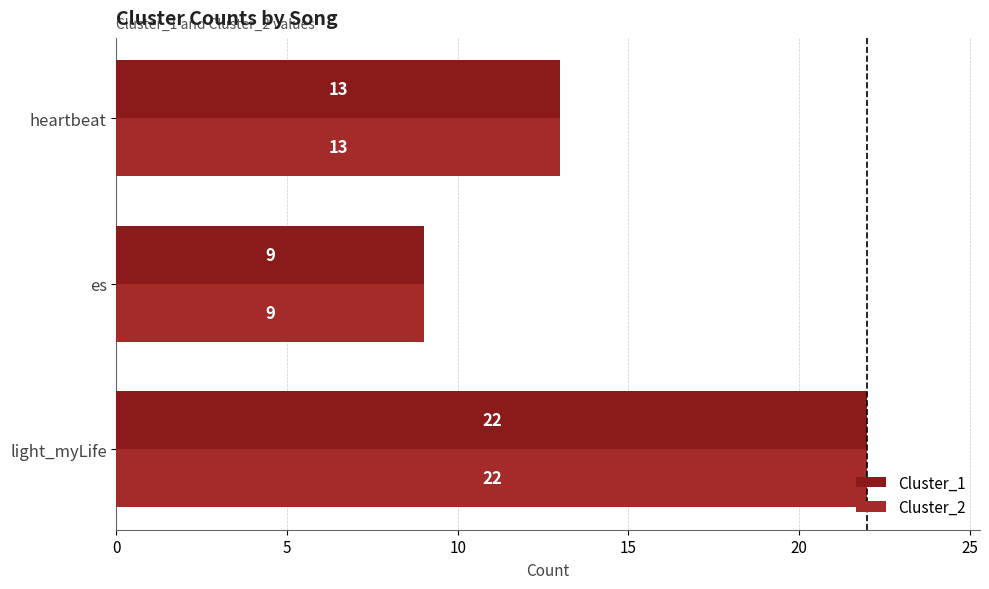

How many distinct data groups are displayed?

2